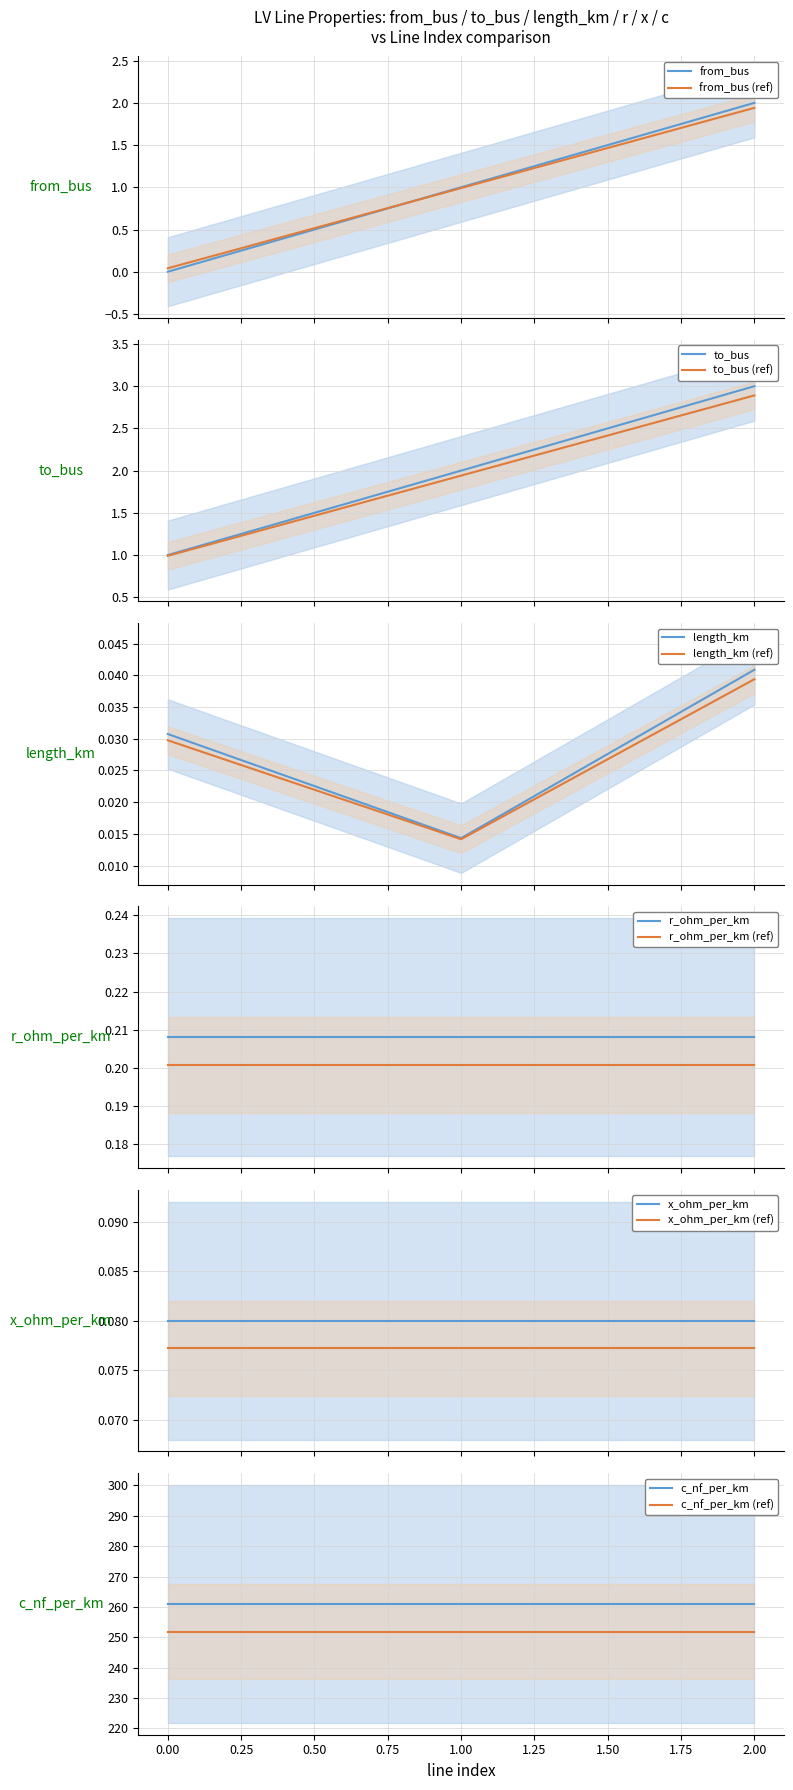

Is it true that c_nf_per_km equals 148.7 at 2.00?

False